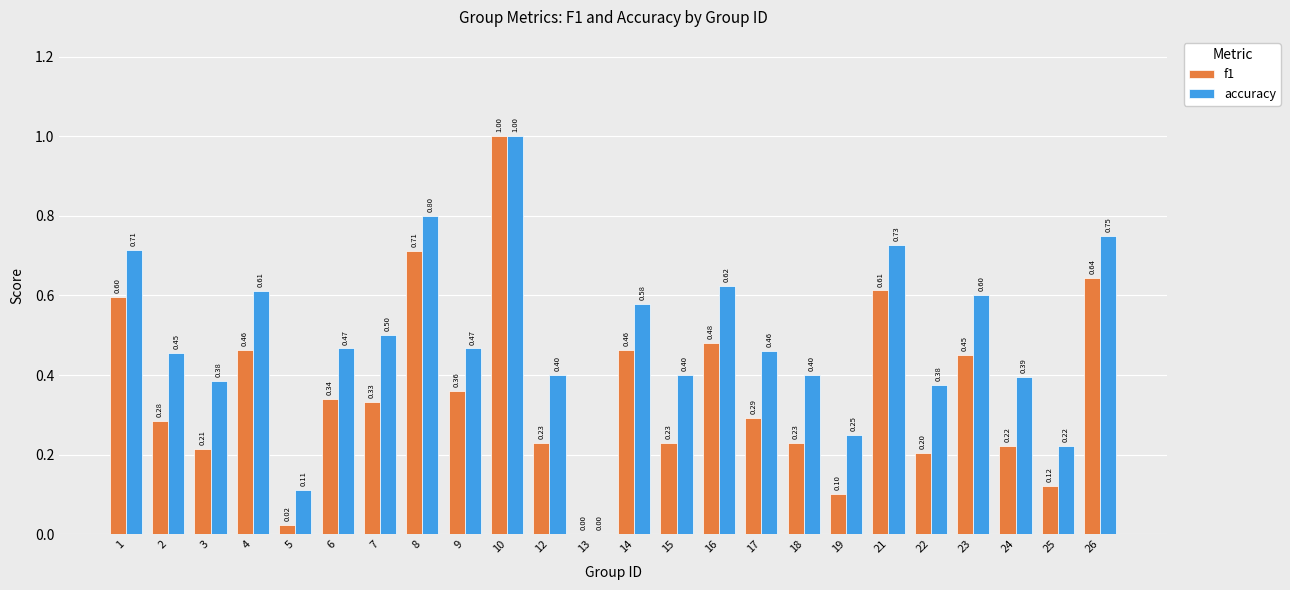

What is the sum of the accuracy values at 6 and 5?

0.6